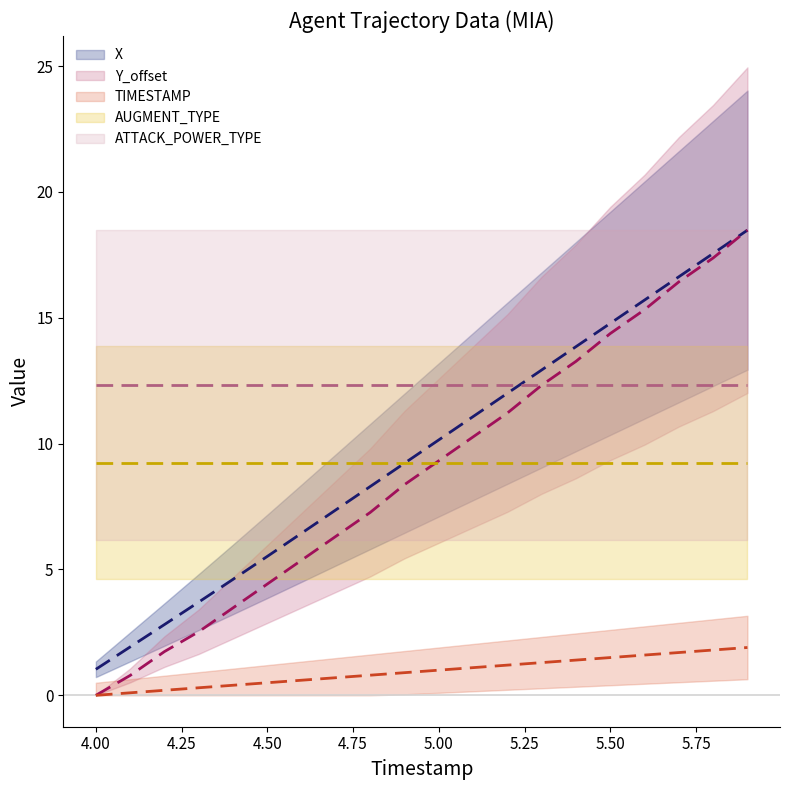

Does the chart have visible grid lines?

No